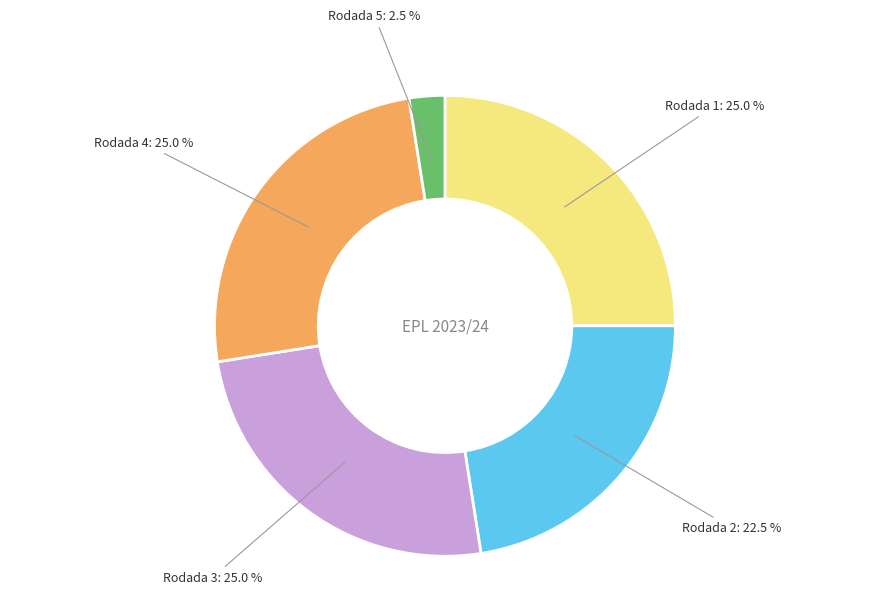

Does Rodada 1 represent more than half of the total?

No